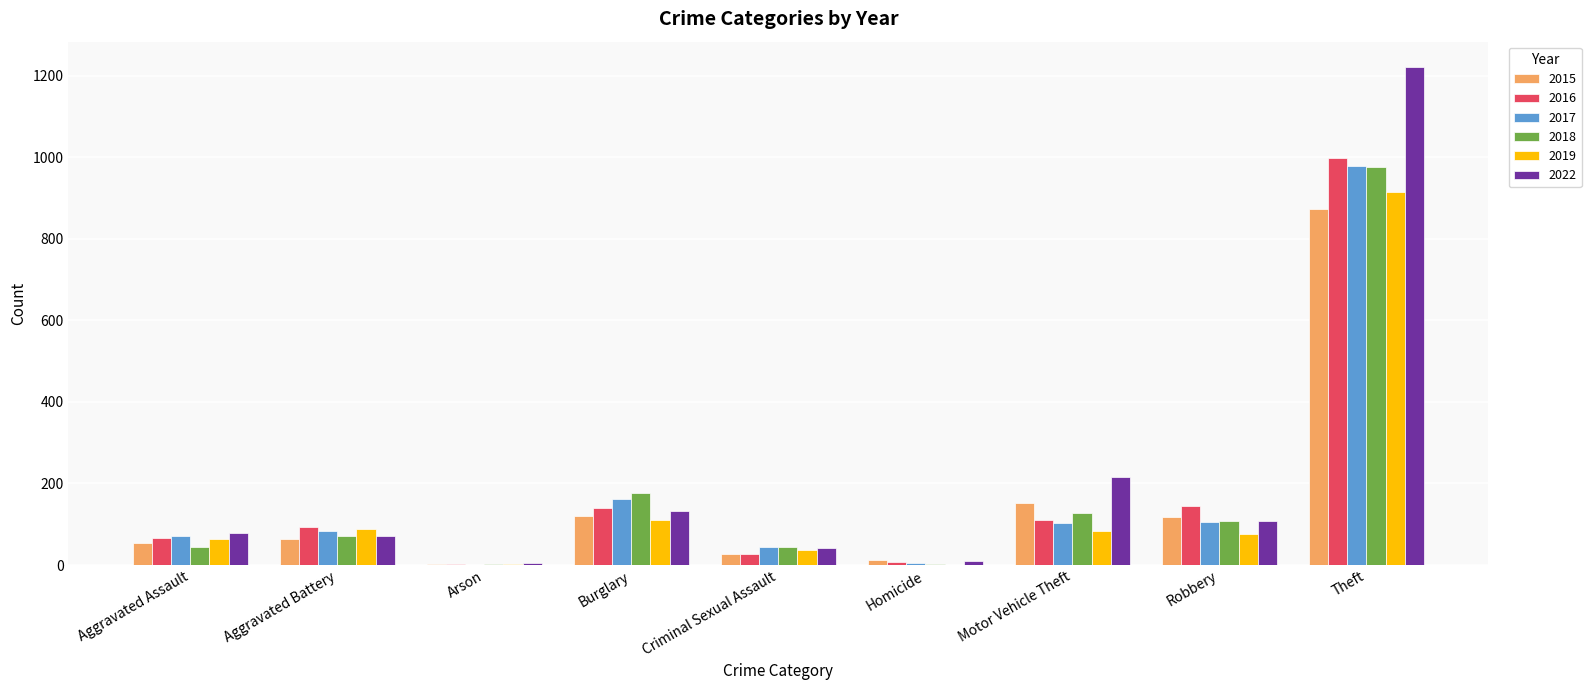

Where is 2017 nearest to the value 490?

Burglary